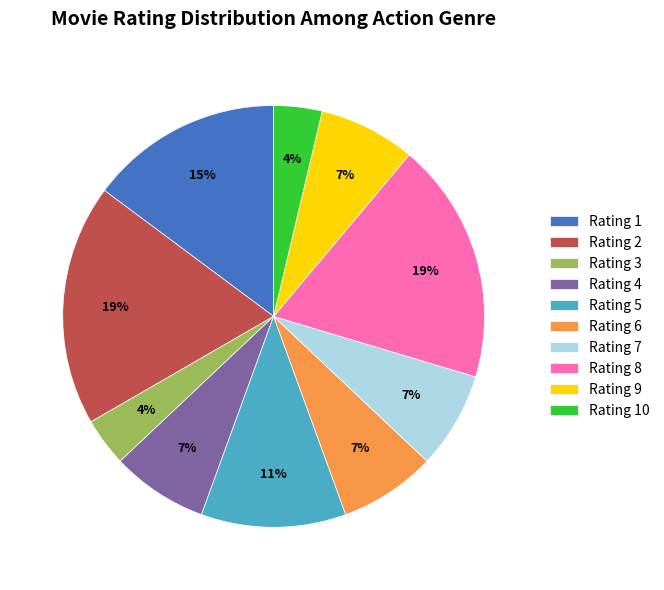

To the nearest percent, what is the average slice percentage?

10%